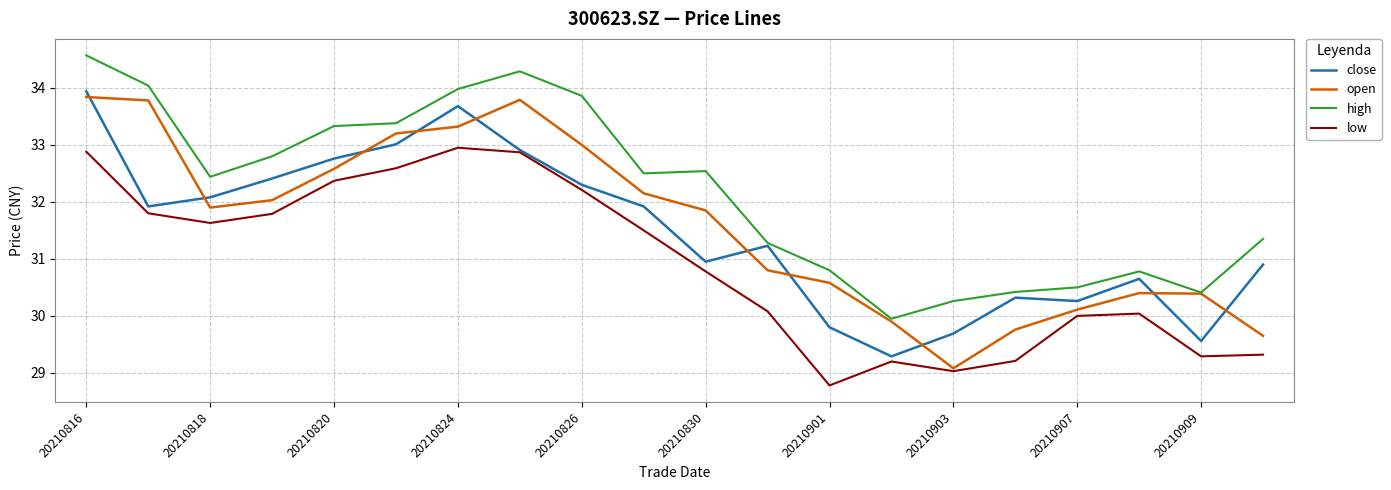

Which series has the largest total across all categories?

high